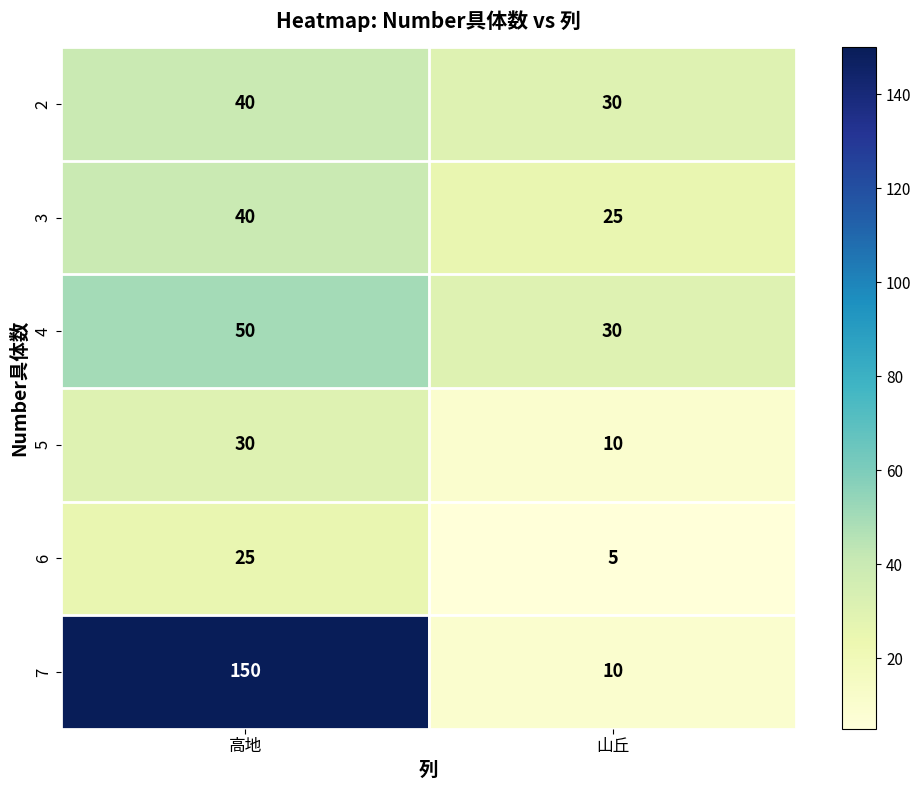

What is the total value across all series at 山丘?

110